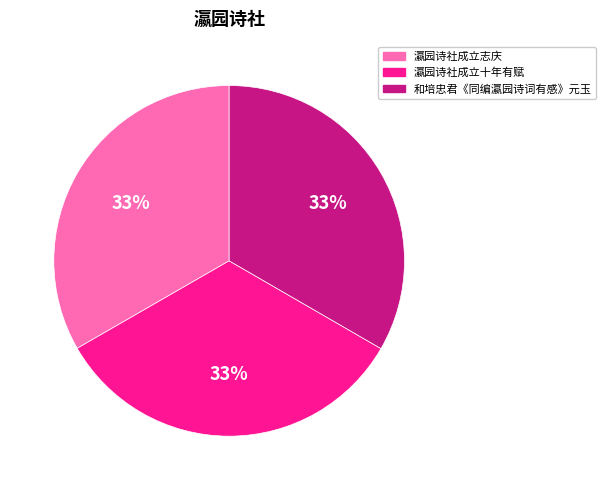

To the nearest percent, what percentage of the pie is 瀛园诗社成立志庆?

33%